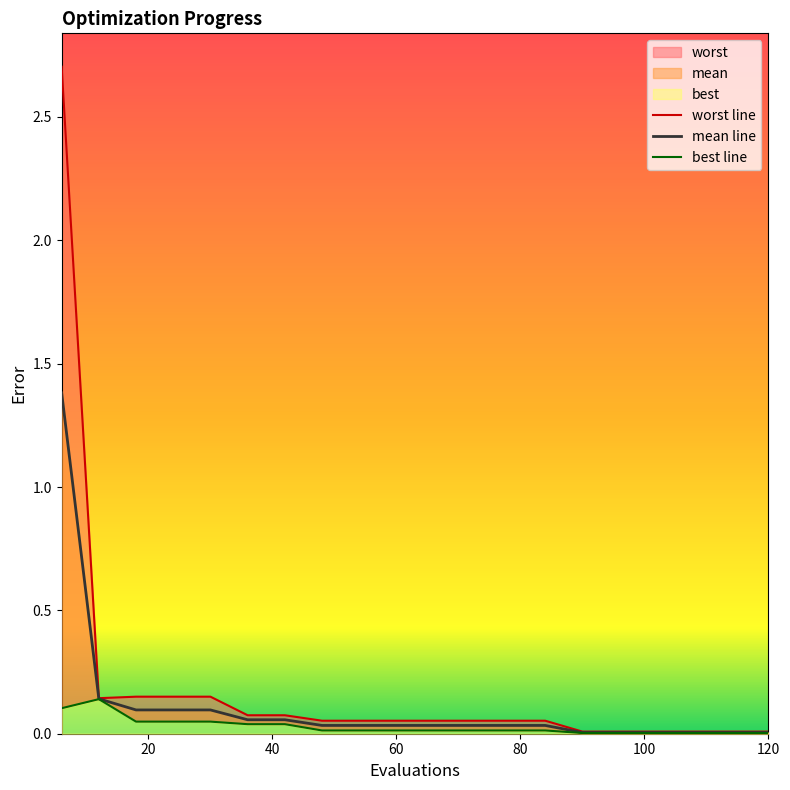

Reading right to left, what are all the values shown in this chart?

mean: 0.0	0.0	0.0	0.0	0.0	0.0	0.0	0.0	0.0	0.0	0.0	0.0	0.0	0.1	0.1	0.1	0.1	0.1	0.1	1.4
best: 0.0	0.0	0.0	0.0	0.0	0.0	0.0	0.0	0.0	0.0	0.0	0.0	0.0	0.0	0.0	0.0	0.0	0.0	0.1	0.1
worst: 0.0	0.0	0.0	0.0	0.0	0.0	0.1	0.1	0.1	0.1	0.1	0.1	0.1	0.1	0.1	0.2	0.2	0.2	0.1	2.7